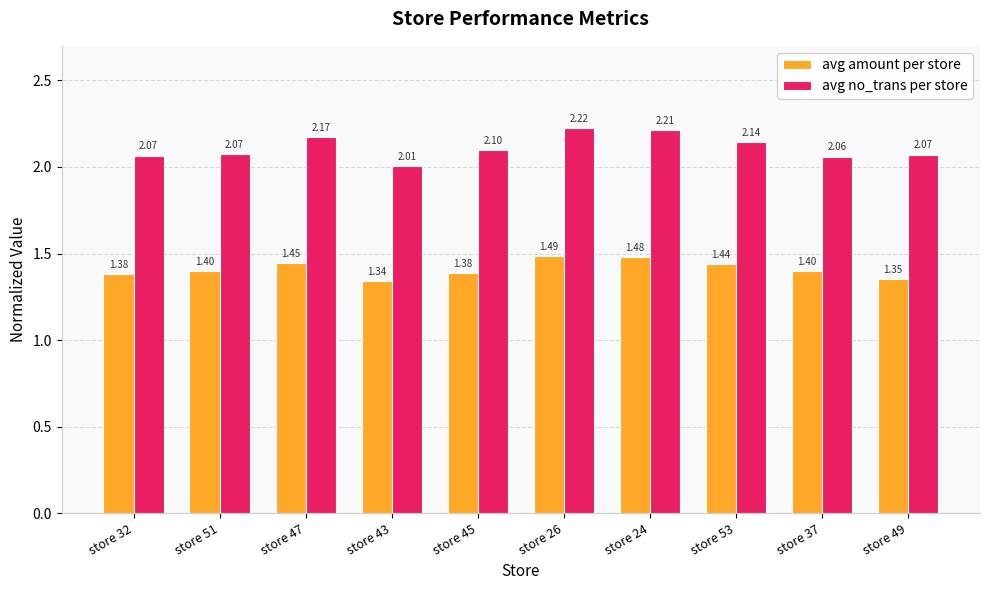

What is the label of the 6th bar from the right?

store 45